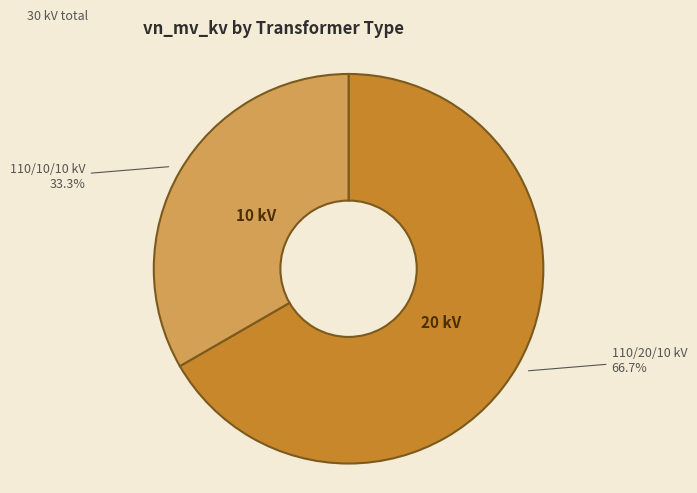

Is there any slice that represents more than half of the pie?

Yes